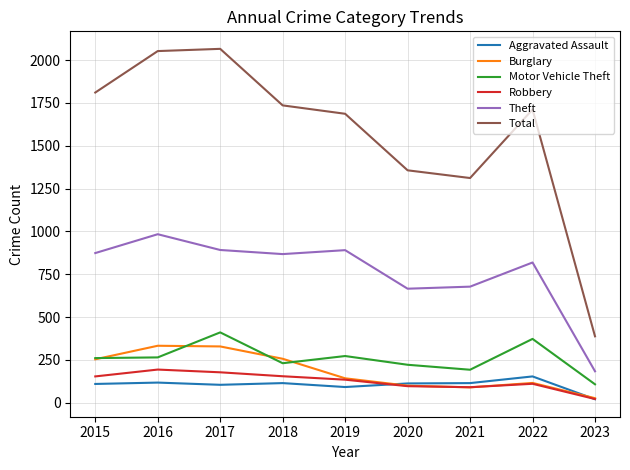

What are all the series names shown in the legend?

Aggravated Assault, Burglary, Motor Vehicle Theft, Robbery, Theft, Total